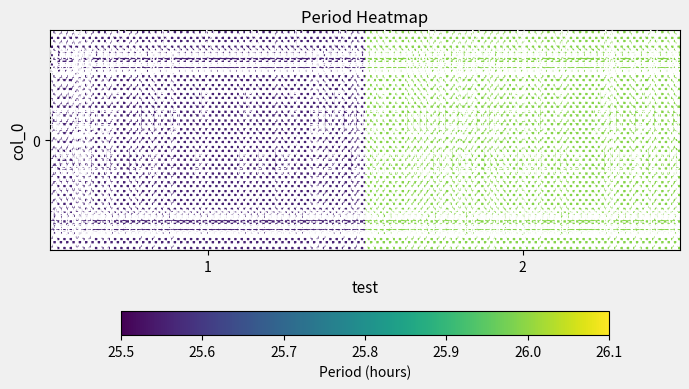

Rank the categories by value from lowest to highest.

1, 2